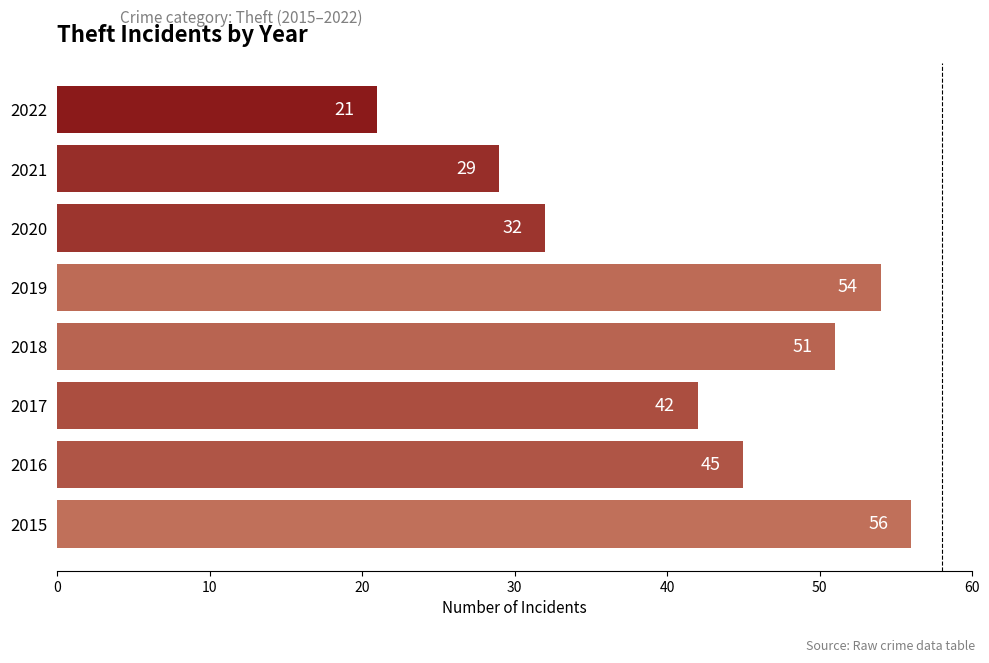

What is the change in value from 2015 to 2016?

-11